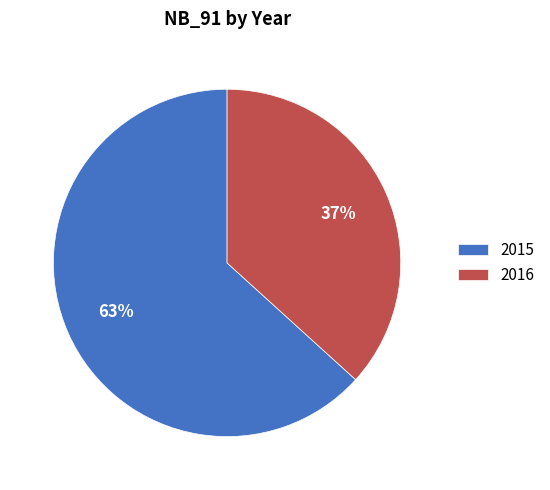

To the nearest percent, what is the combined percentage of 2016 and 2015?

100%